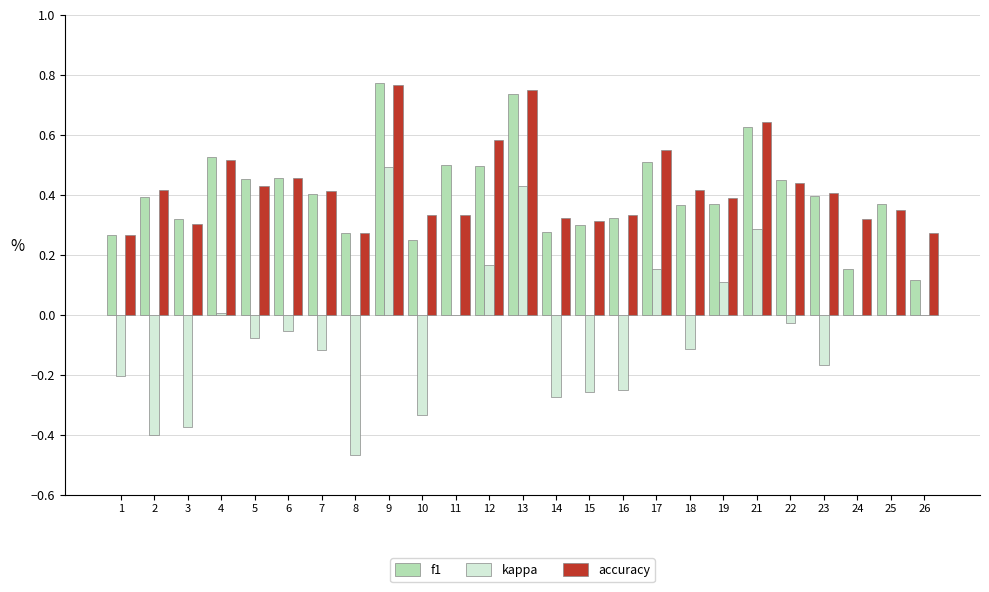

Are the bars grouped side by side (vs. stacked)?

Yes